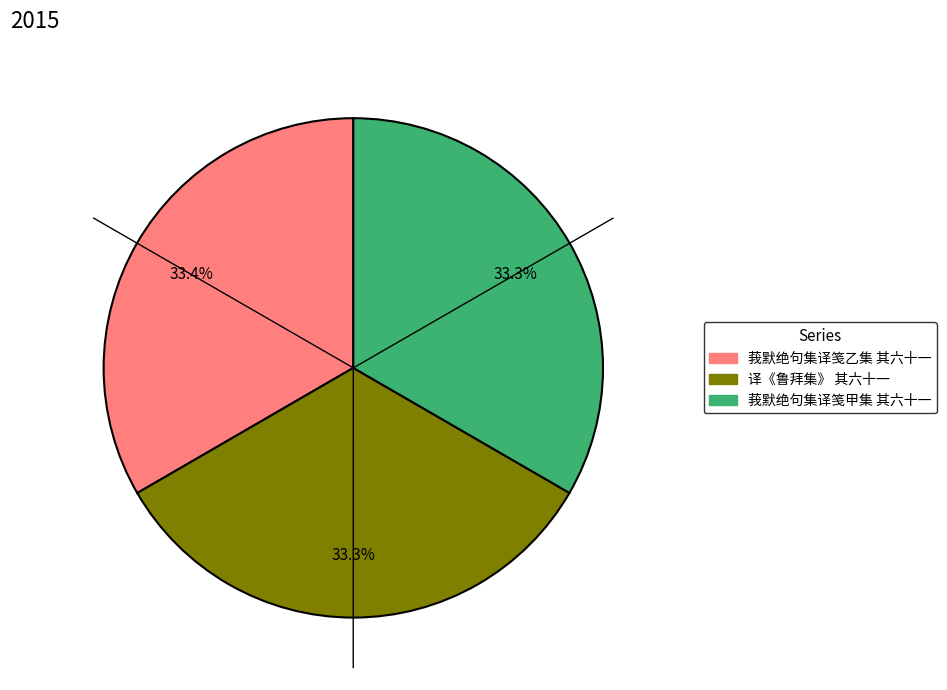

The 译《鲁拜集》 其六十一 slice represents 33% of the pie. True or false?

True